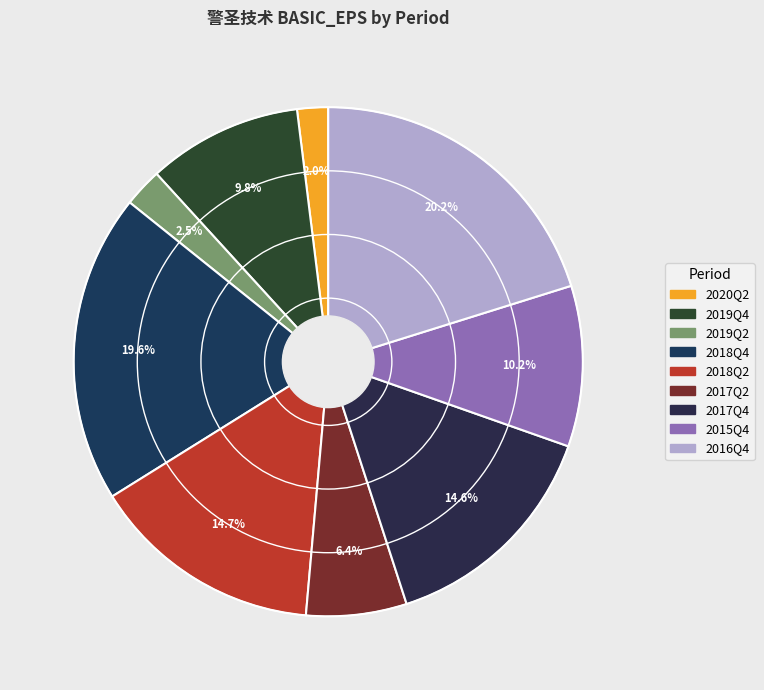

To the nearest percent, what portion does 2018Q2 represent?

15%